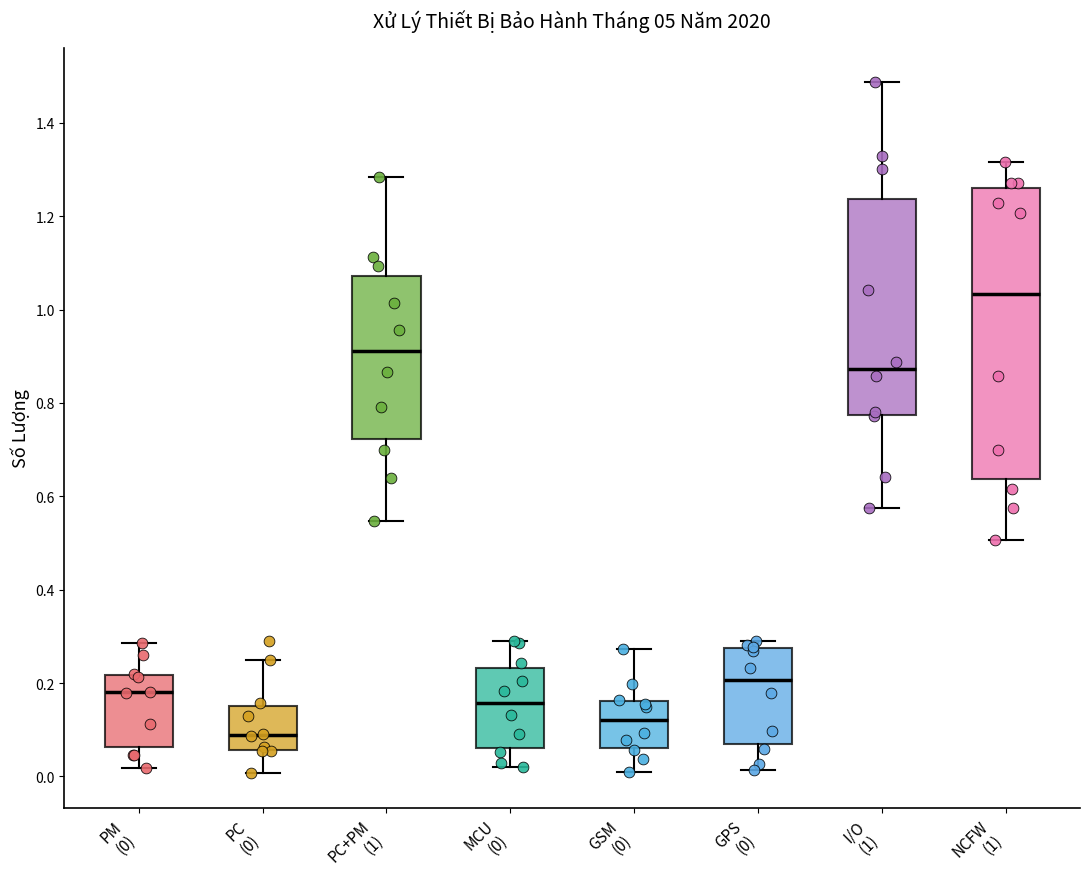

Where does the lower whisker of the box for GPS (0) end on the y-axis? The values are not printed on the chart, so give them approximately, as read against the axis.

0.02